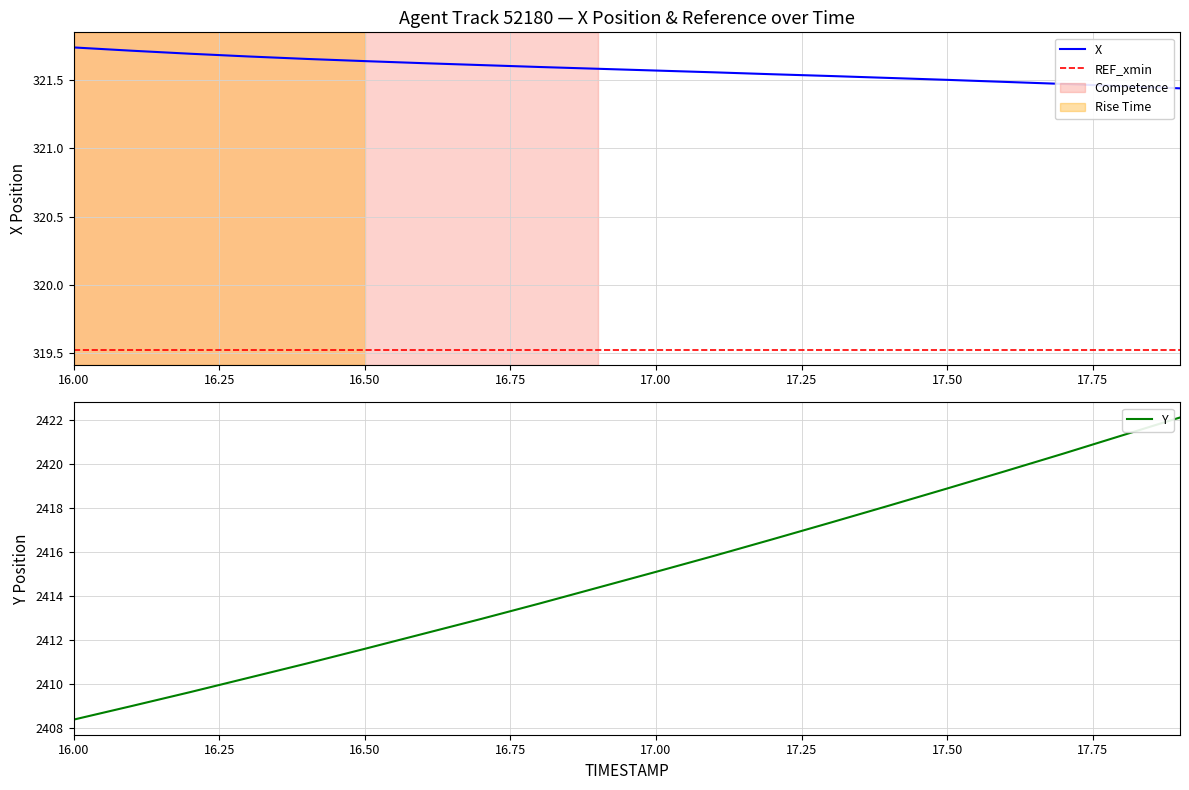

At which label does Y reach its minimum?

16.00